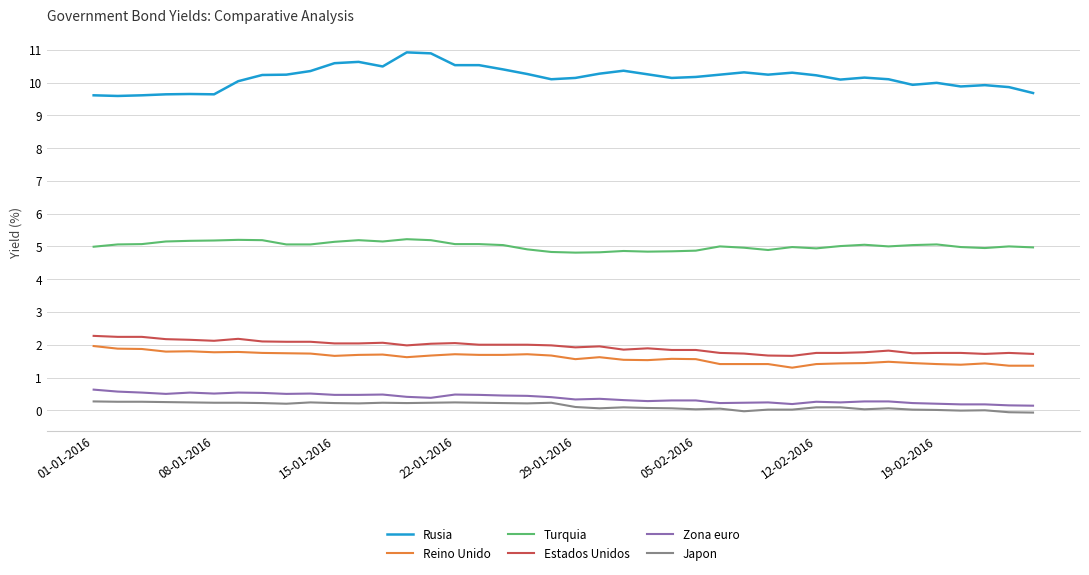

True or false: Reino Unido and Zona euro intersect in this chart.

False